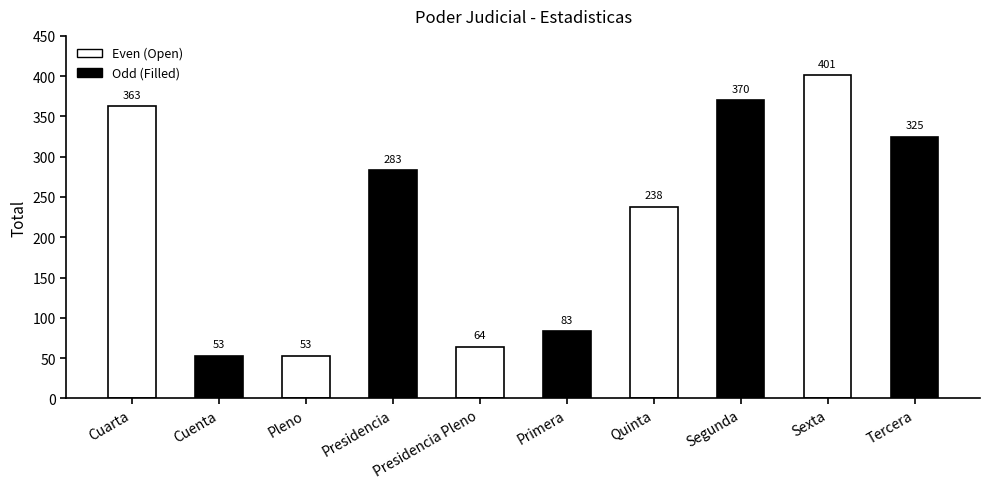

What is the value of the 2nd bar from the left?

53